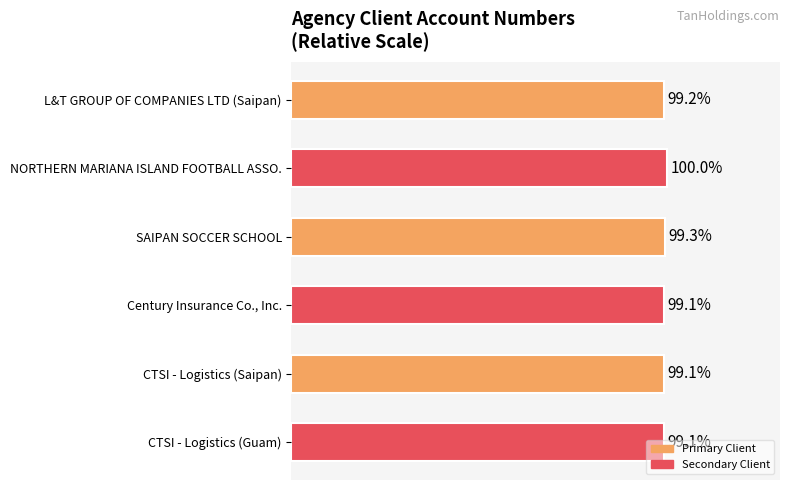

What is the label of the 2nd bar from the top?

NORTHERN MARIANA ISLAND FOOTBALL ASSO.